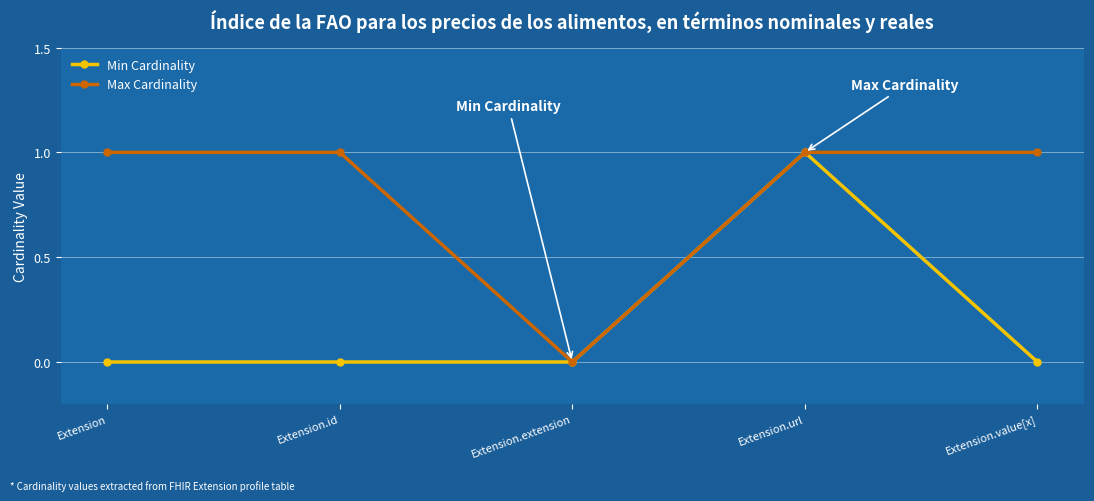

True or false: Max Cardinality has a value of 0 at Extension.value[x].

False